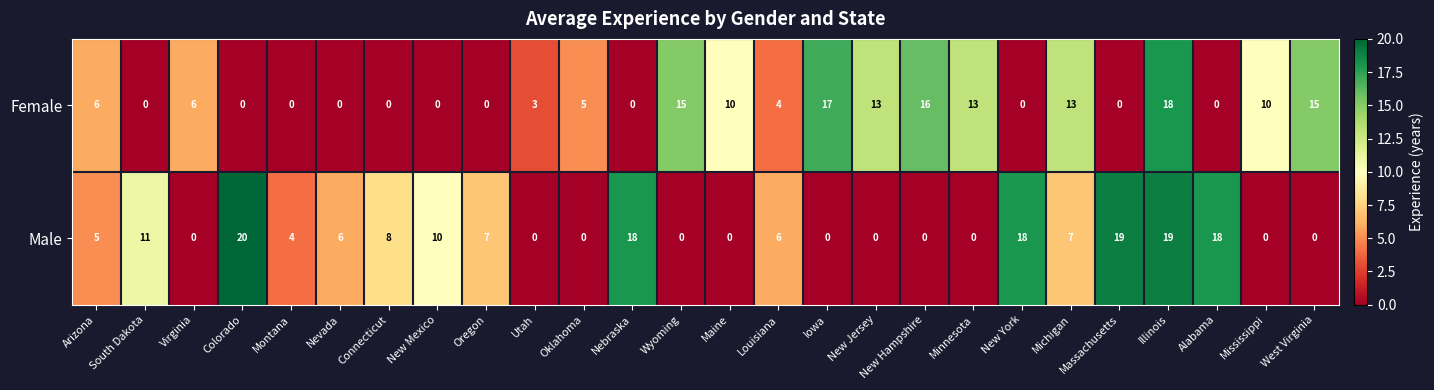

How many values in Male are above zero?

15